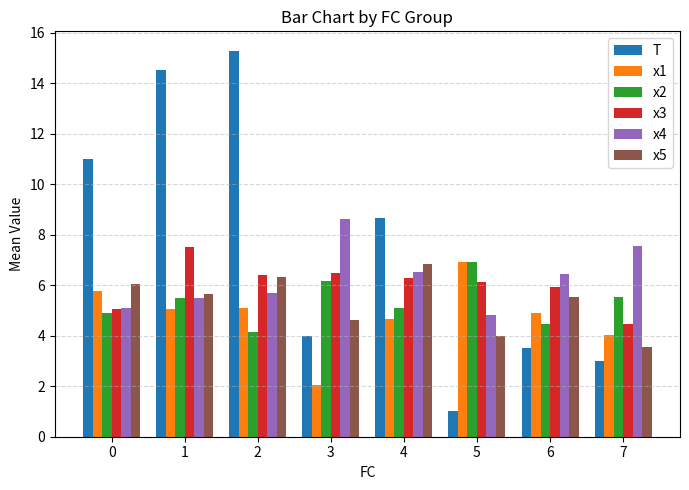

The x1 series shows 9.8 at 5. True or false?

False